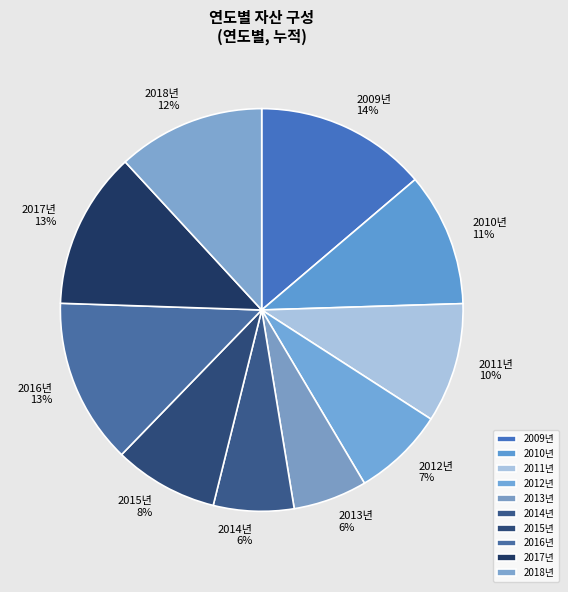

Which slice is the smallest?

2013